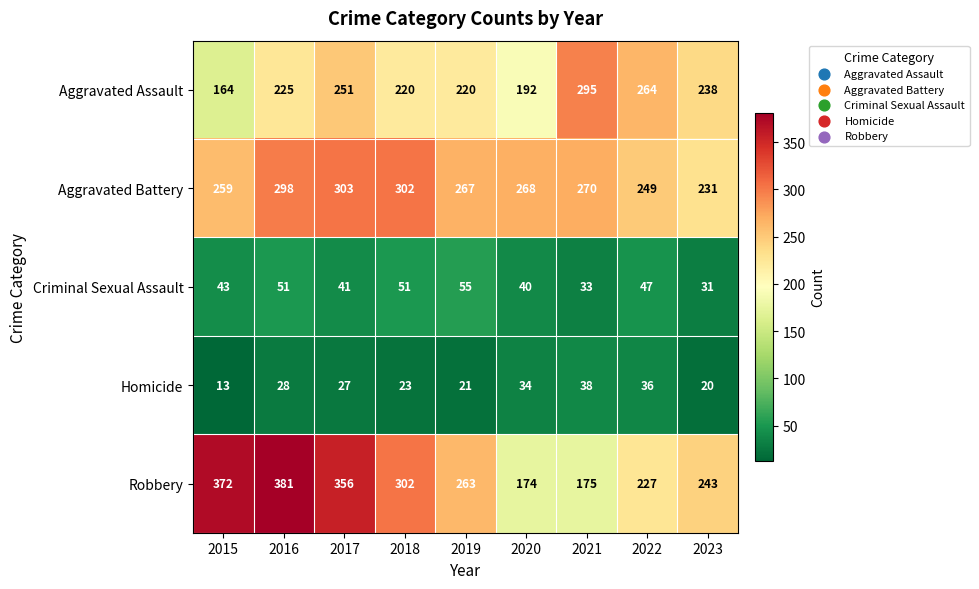

True or false: Aggravated Battery has a value of 270 at 2021.

True